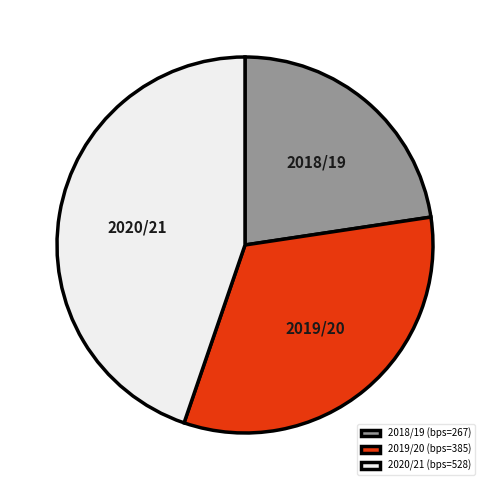

Approximately how many times larger is the value at 2019/20 (bps=385) compared to 2020/21 (bps=528)?

0.7